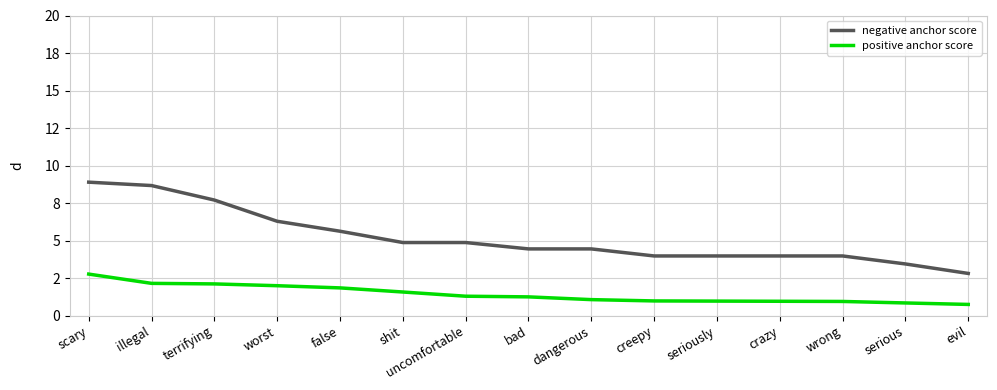

Which series has the largest total across all categories?

negative anchor score